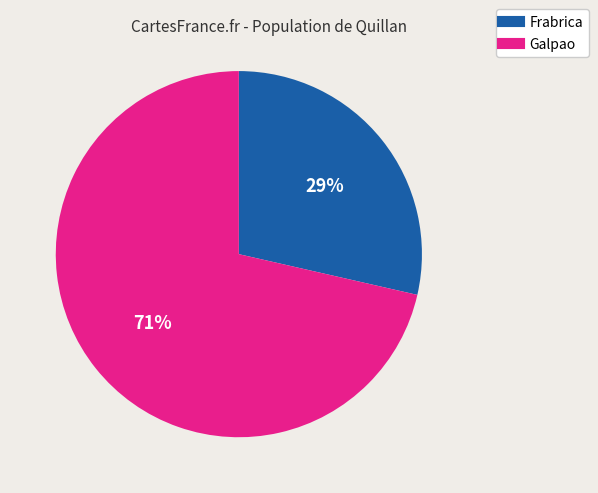

How many slices are in this pie chart?

2